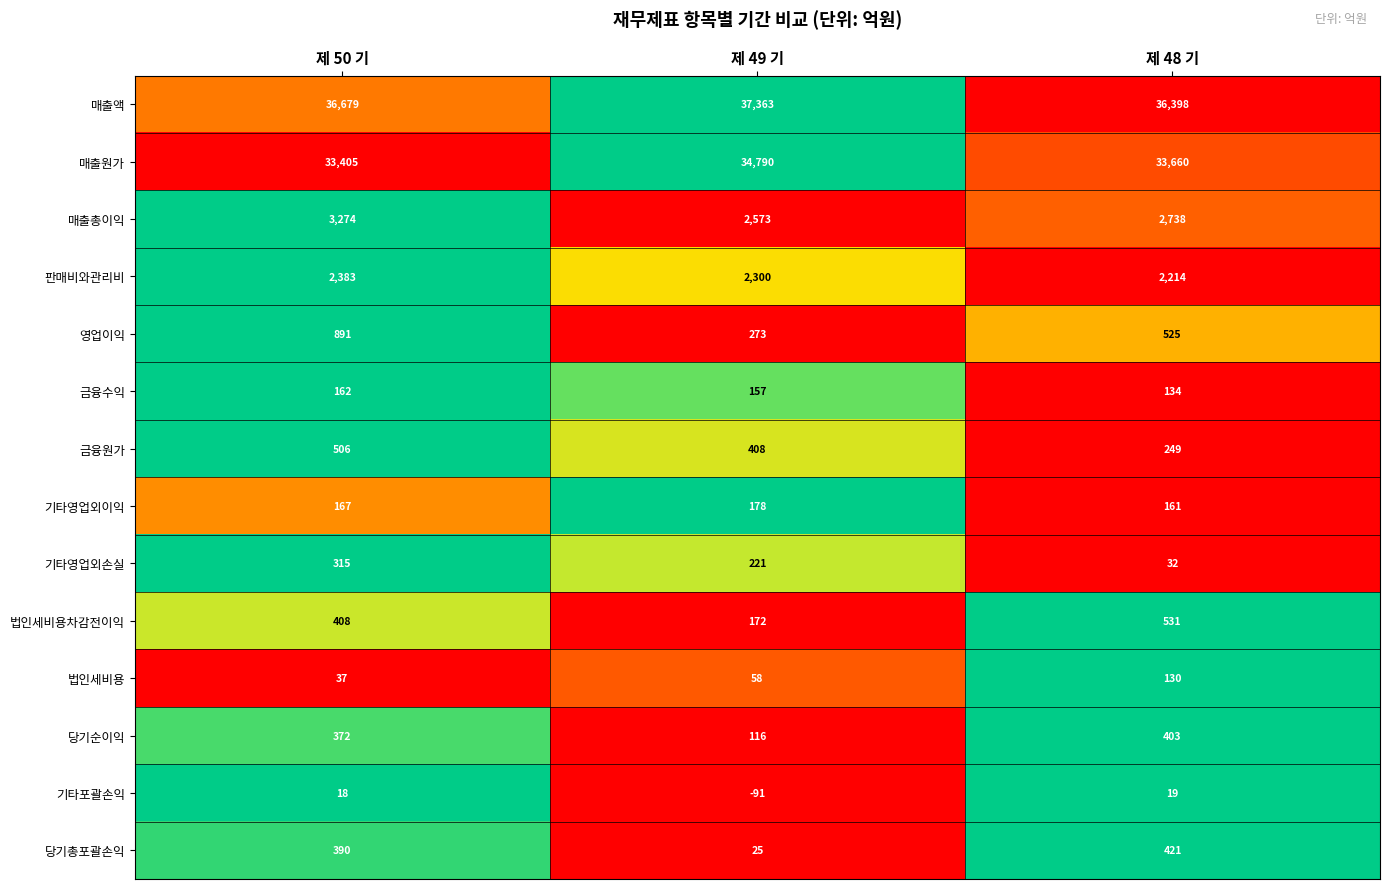

The 금융원가 series shows 211 at 제 50 기. True or false?

False